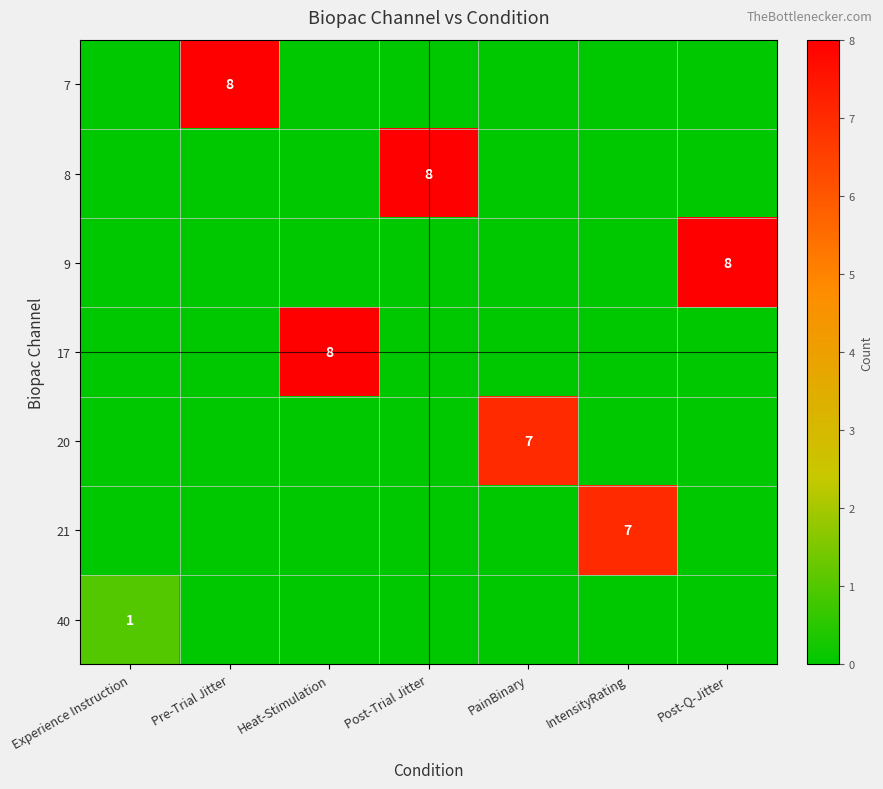

What is the average value of the 20 series?

1